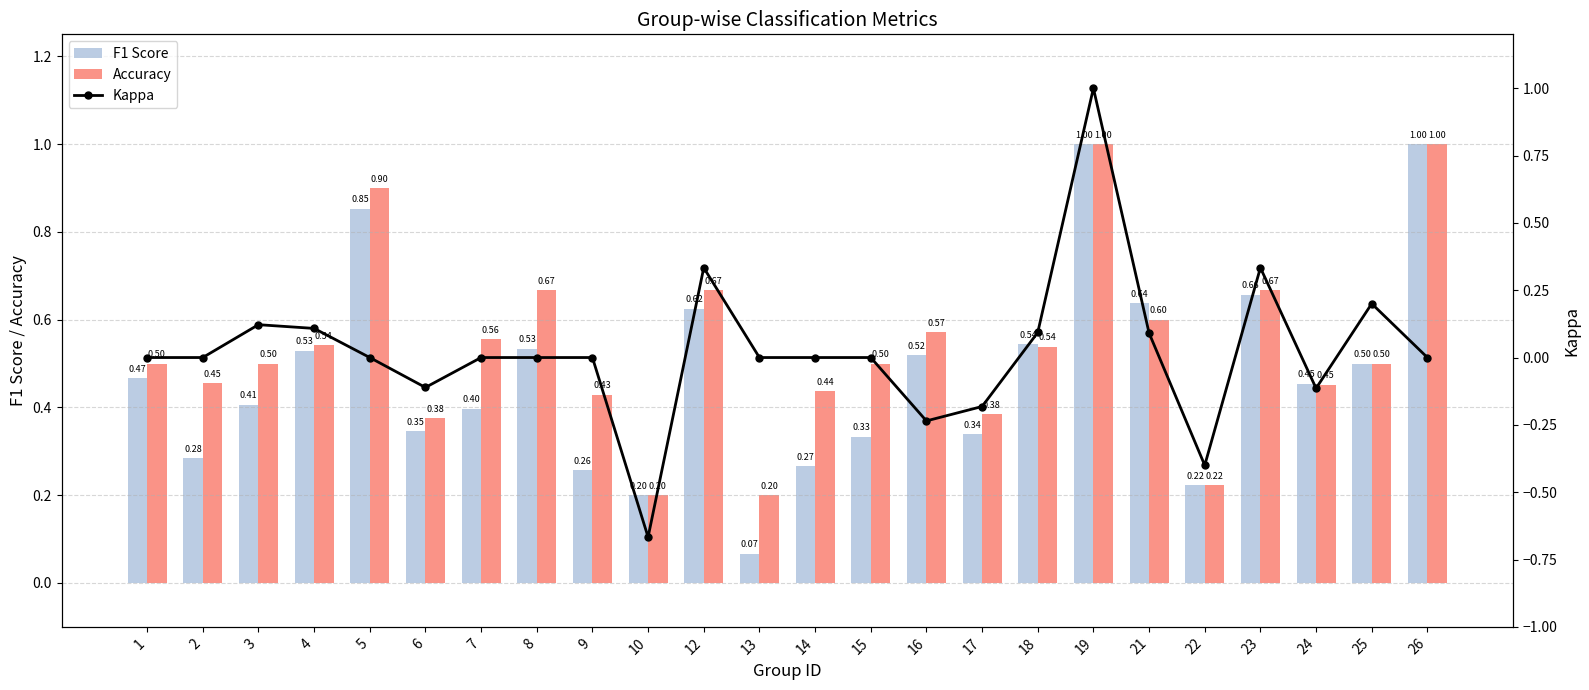

Which label corresponds to the smallest value in the chart?

10